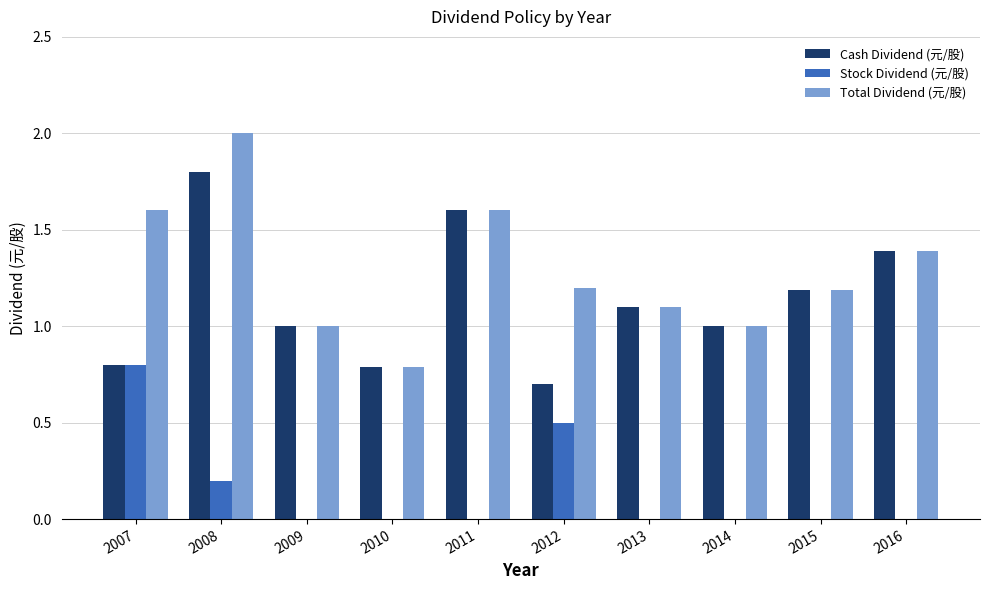

What is the spread (max minus min) of values at 2009?

1.0